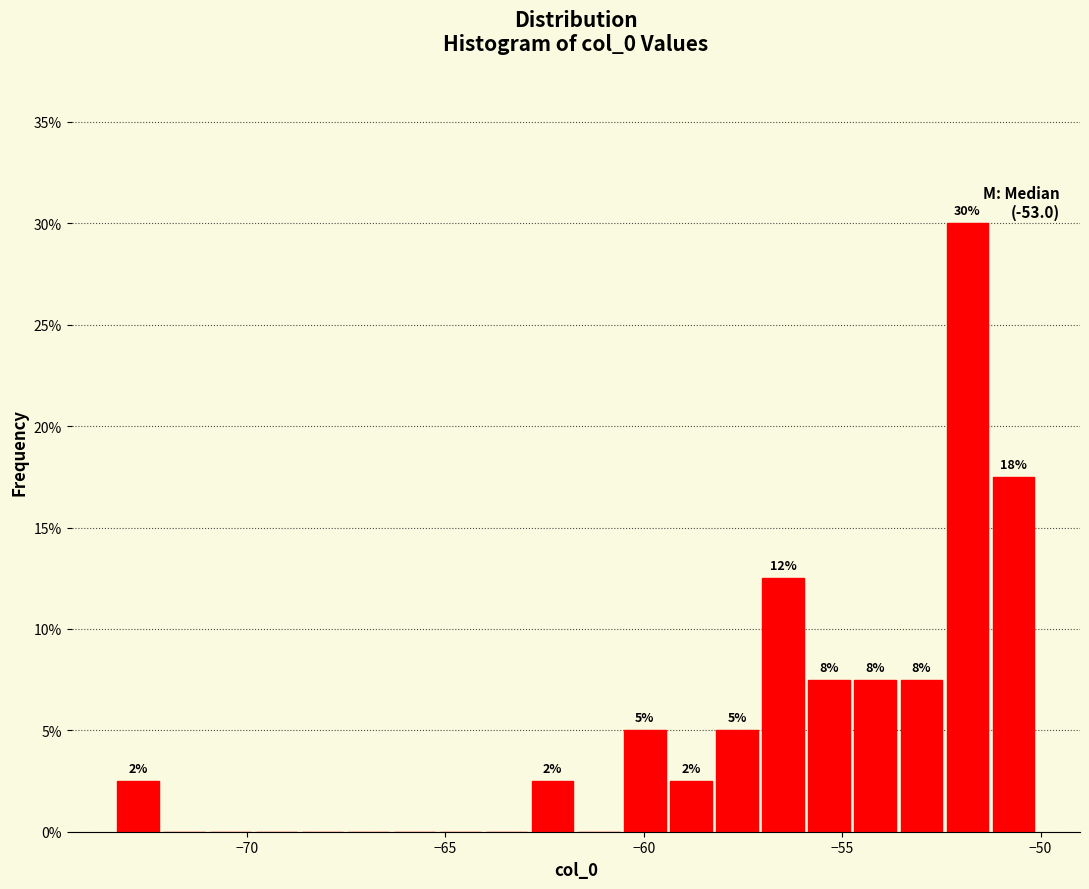

Read against the x-axis, roughly where is the centre of the tallest bar?

-52.0